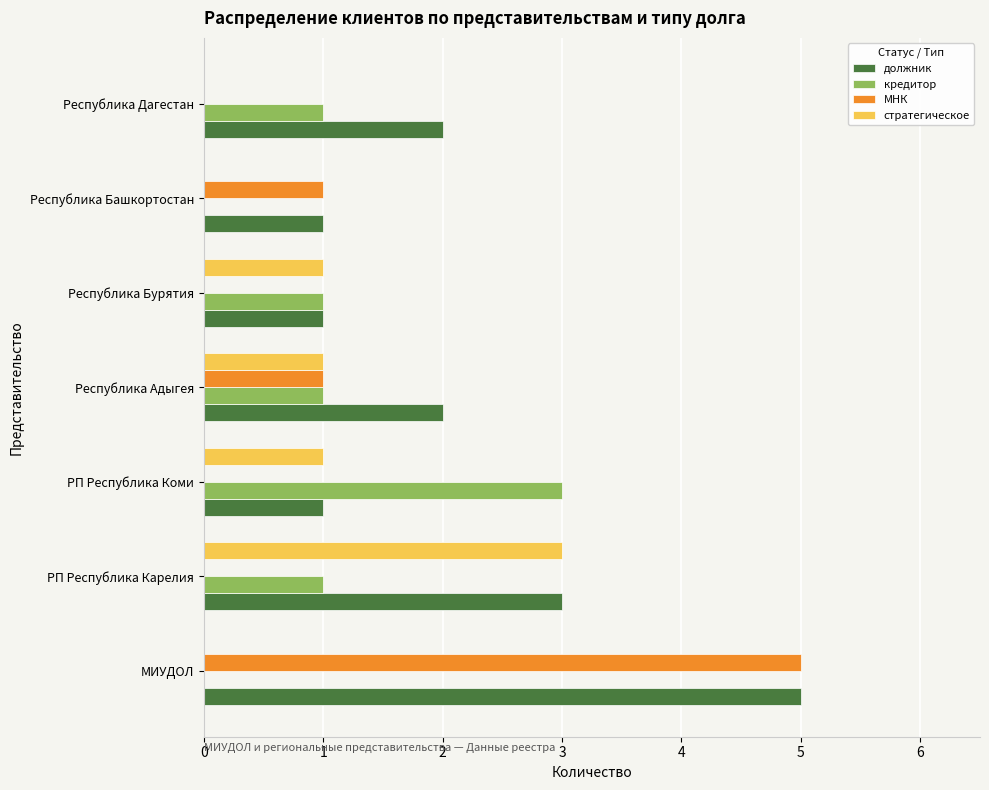

What is the total value across all series at Республика Адыгея?

5